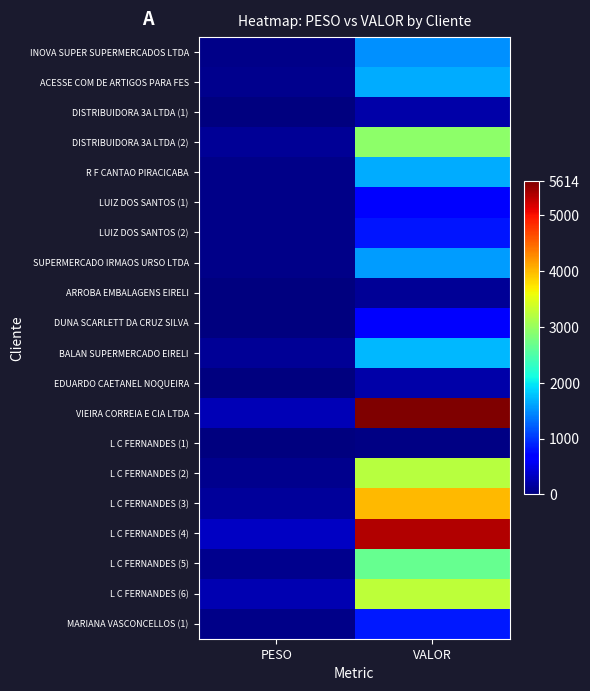

At how many categories does at least one series exceed 5191?

1